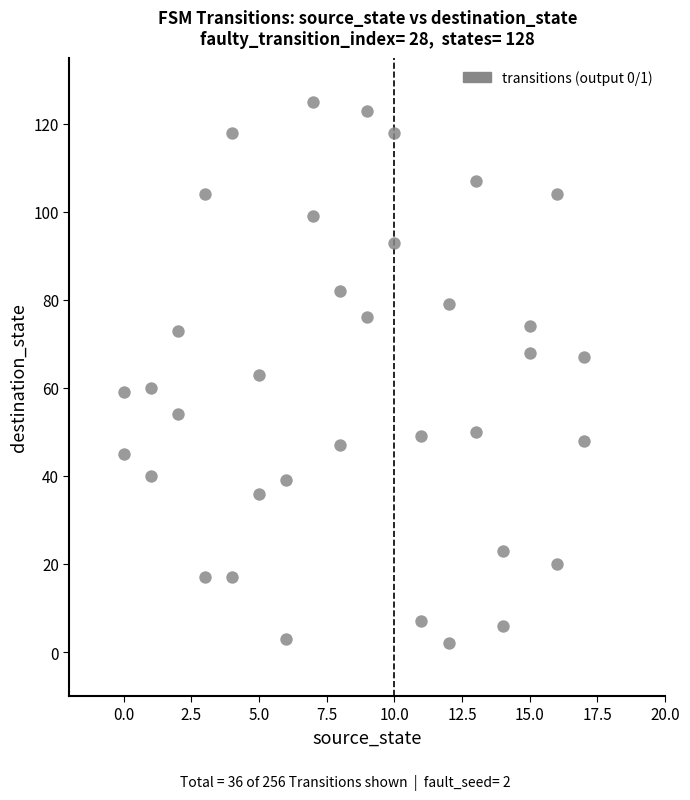

What is the range of Y values (max minus min)?

123